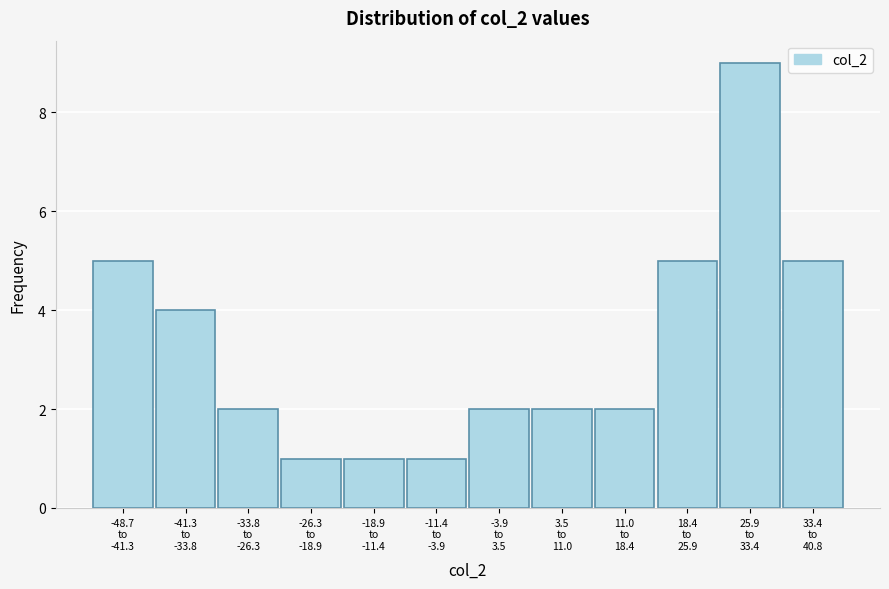

Reading left to right, list all the values displayed in this chart.

5	4	2	1	1	1	2	2	2	5	9	5